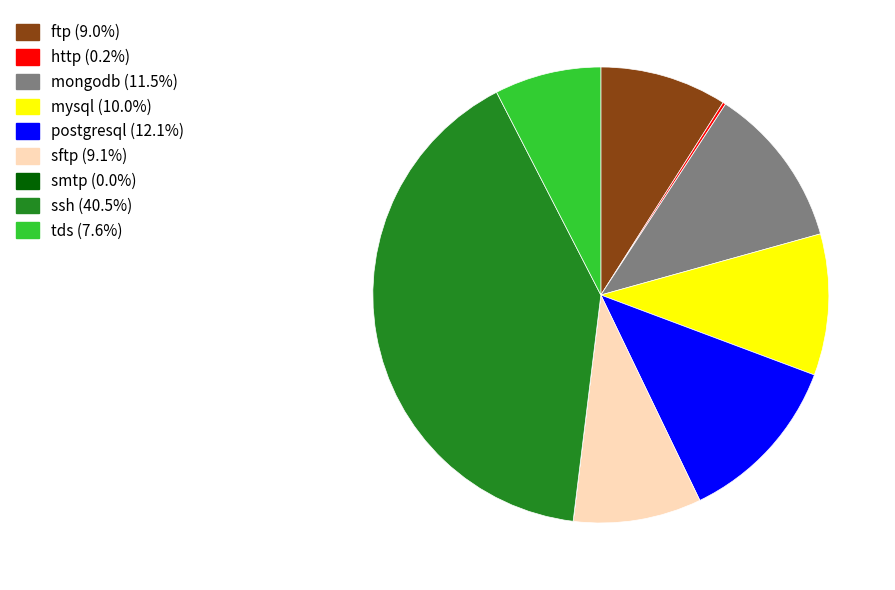

Is the sum of sftp and mysql greater than half?

No